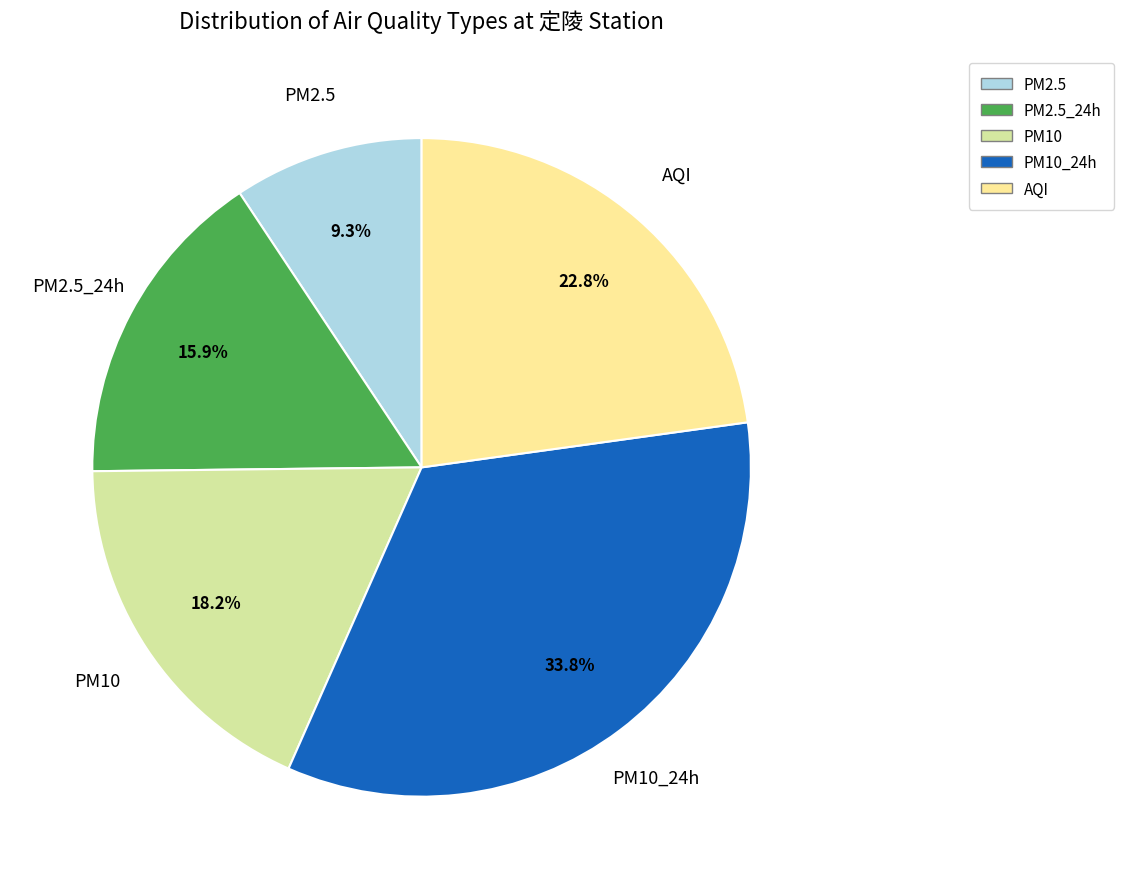

Does any single category account for the majority?

No